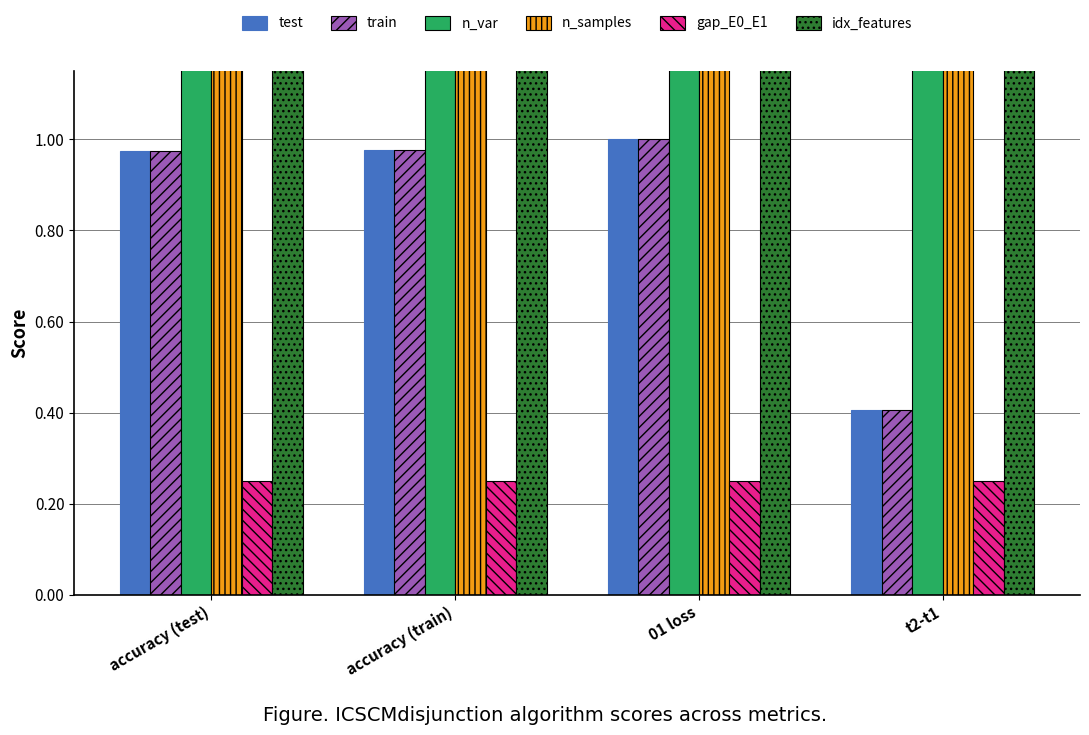

What is the sum of the test values at 01 loss and t2-t1?

1.4